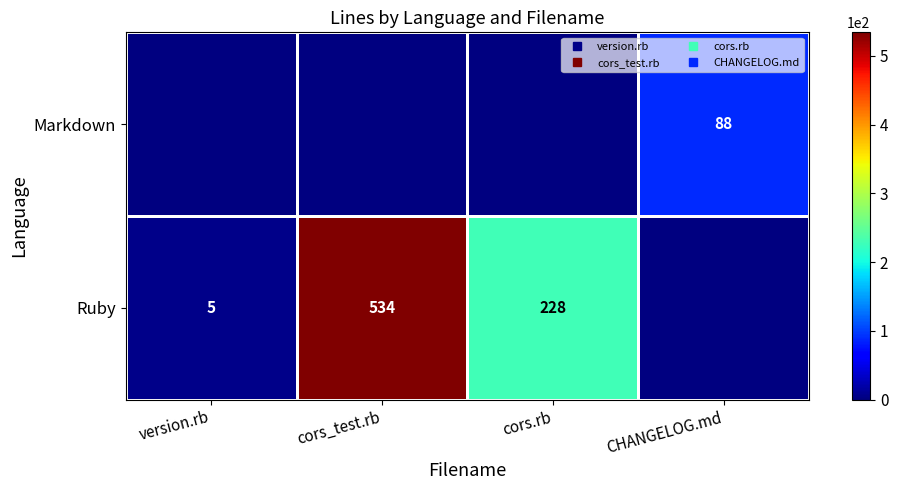

How many data points does each series have?

4